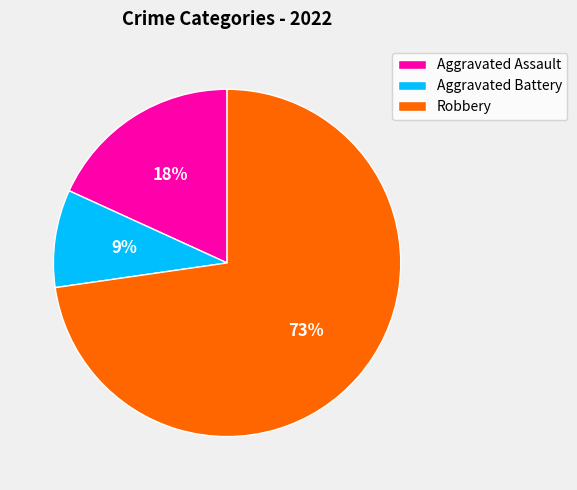

Which has a higher value, Aggravated Assault or Robbery?

Robbery